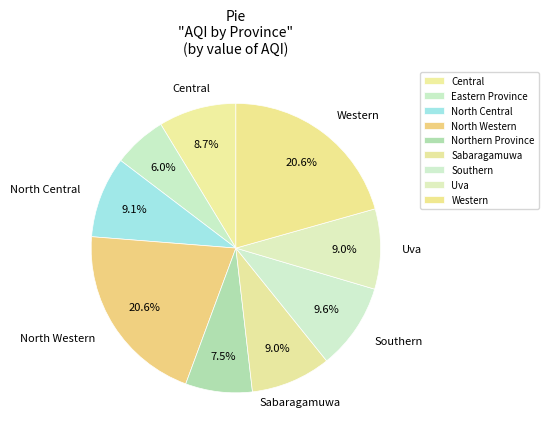

How many segments does this pie chart have?

9